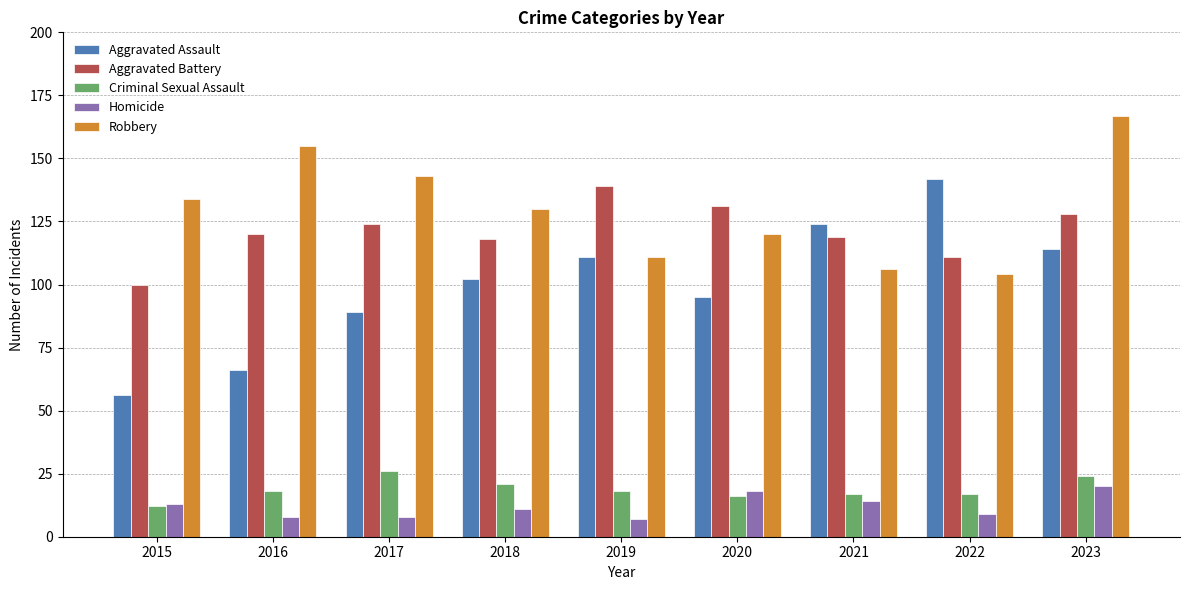

How many values in the Aggravated Assault series are below 102?

4